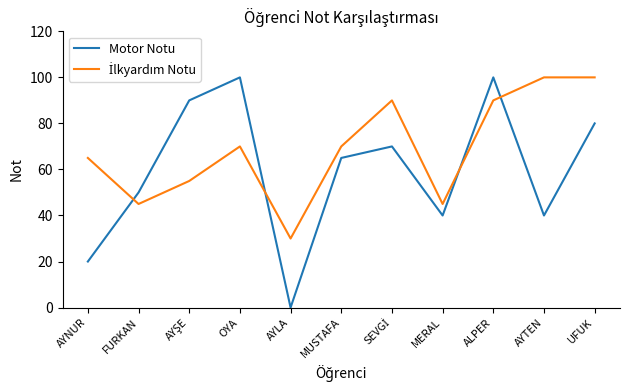

What is the maximum value for Motor Notu?

100